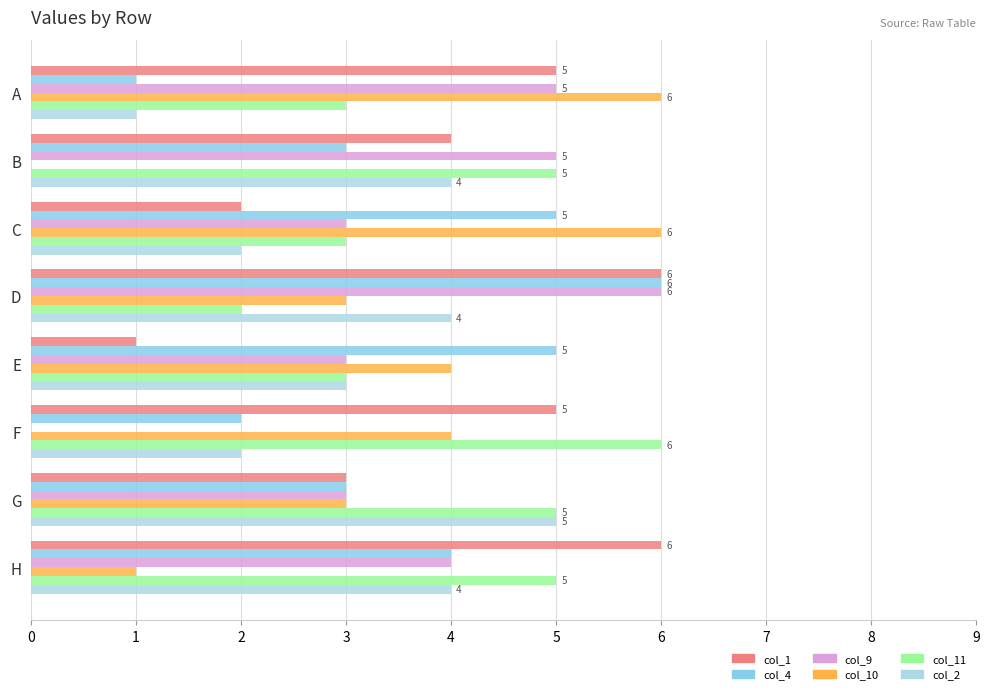

Count the number of data series in this chart.

6